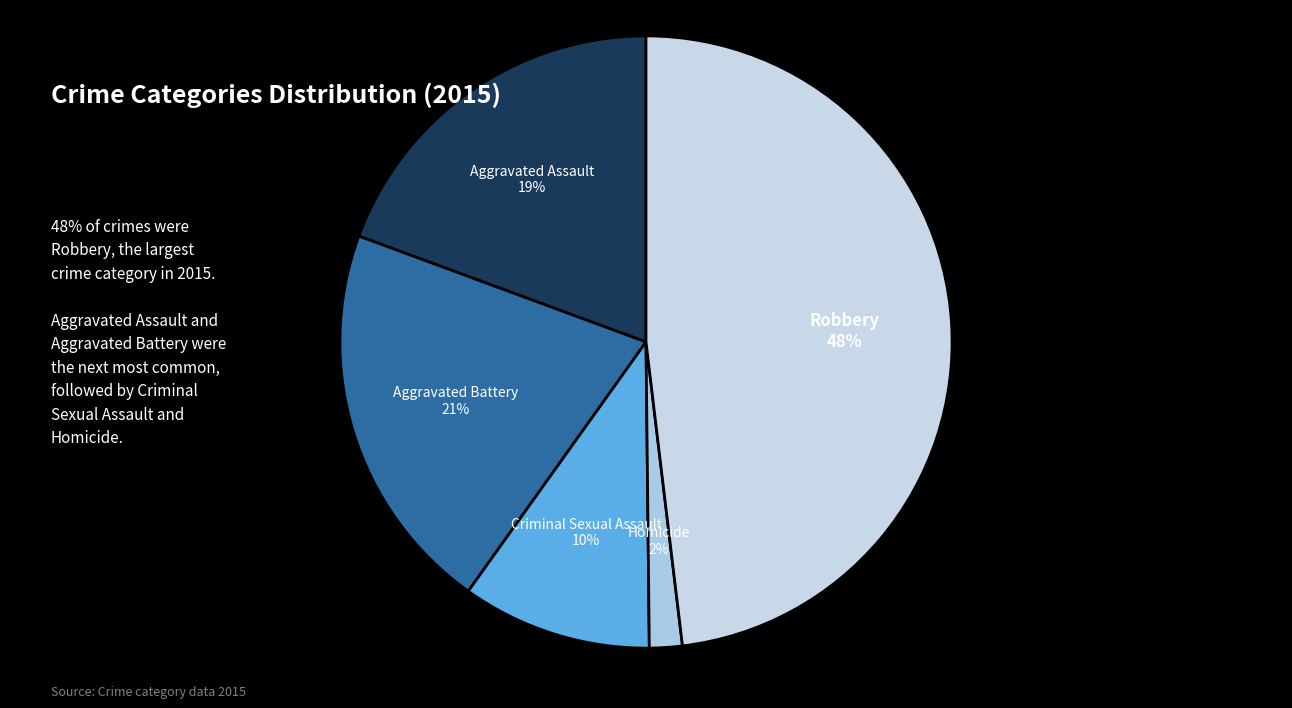

How many slices are in this pie chart?

5